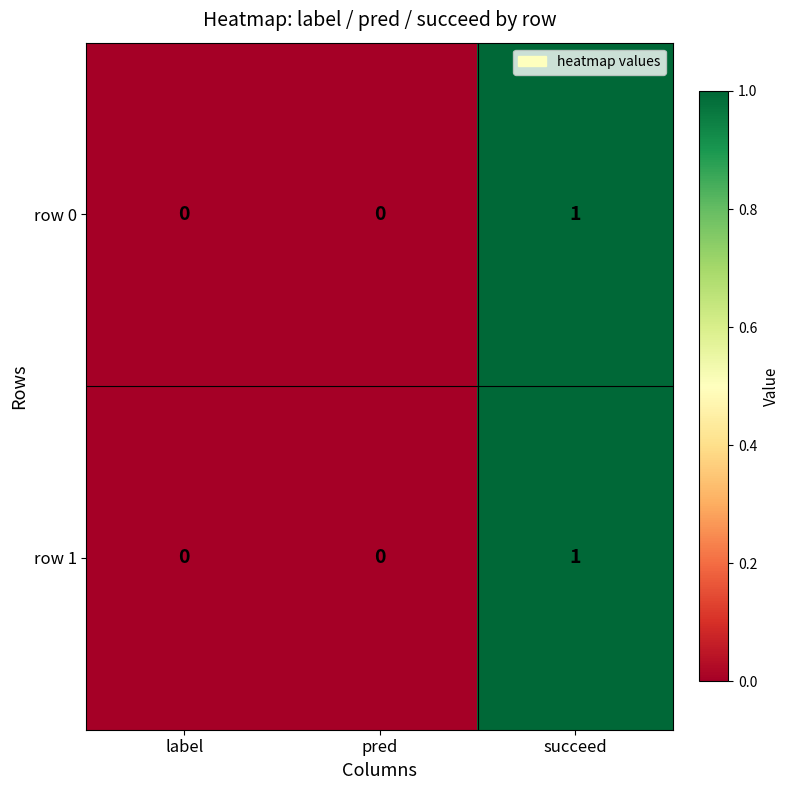

How many series are shown in this chart?

2